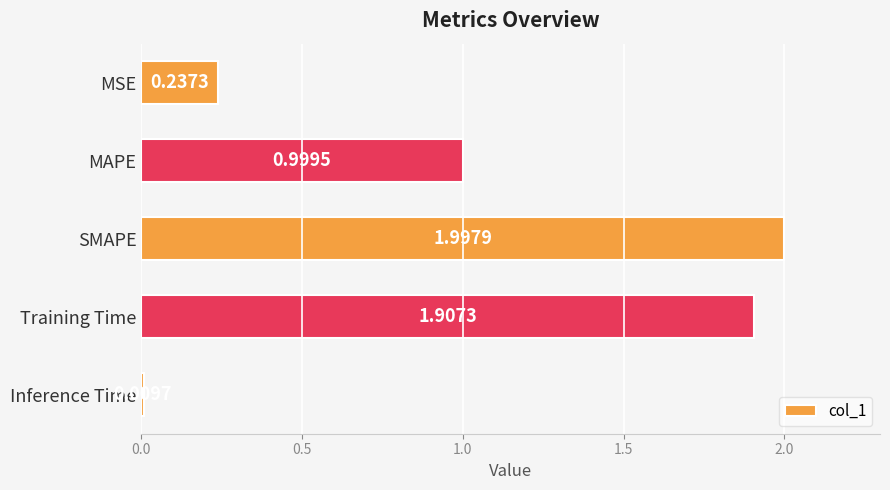

How many series are shown in this chart?

1